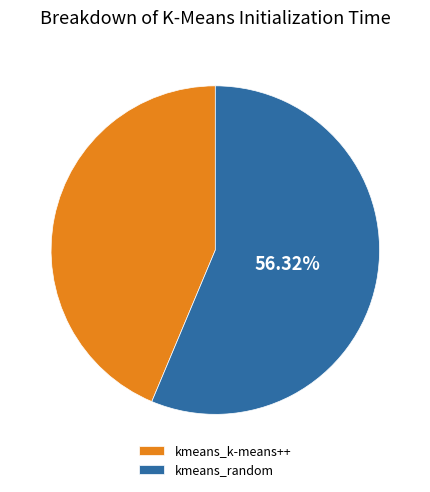

What percentage is the kmeans_random slice, to the nearest percent?

56%